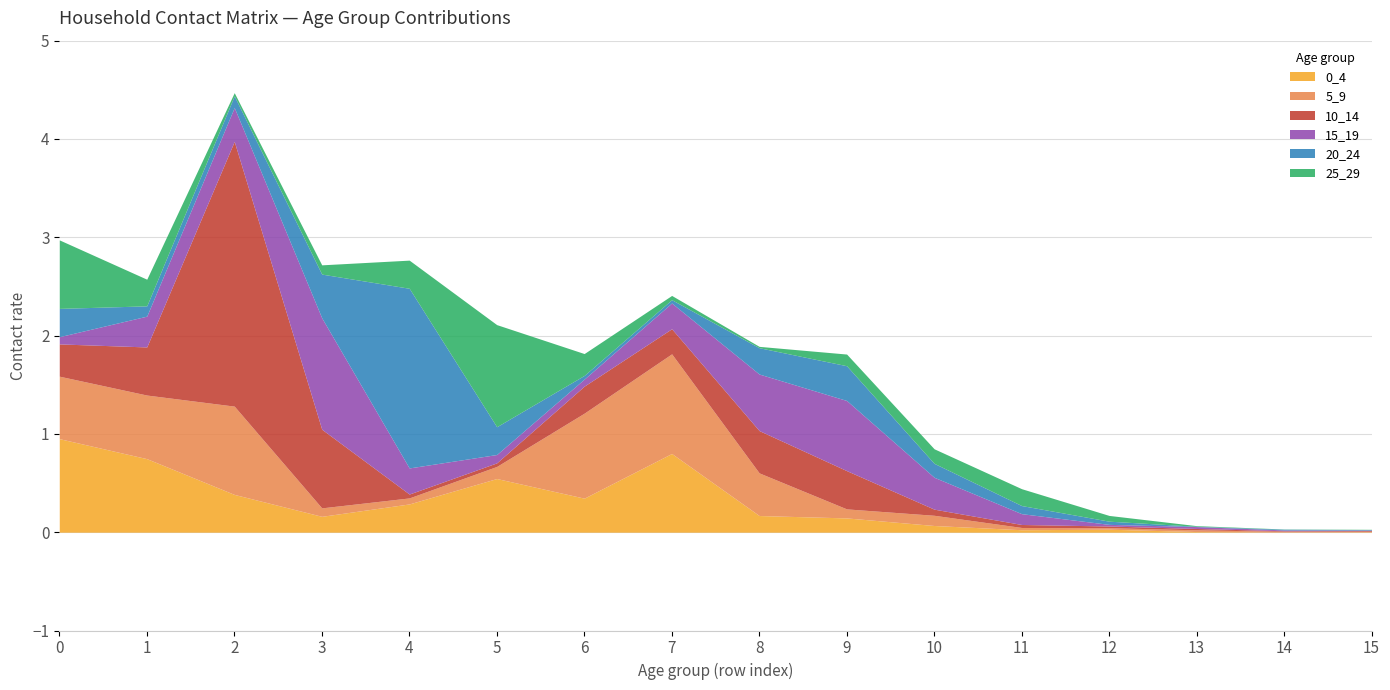

Is the value of 0_4 at 14 greater than the value of 15_19 at 3?

No